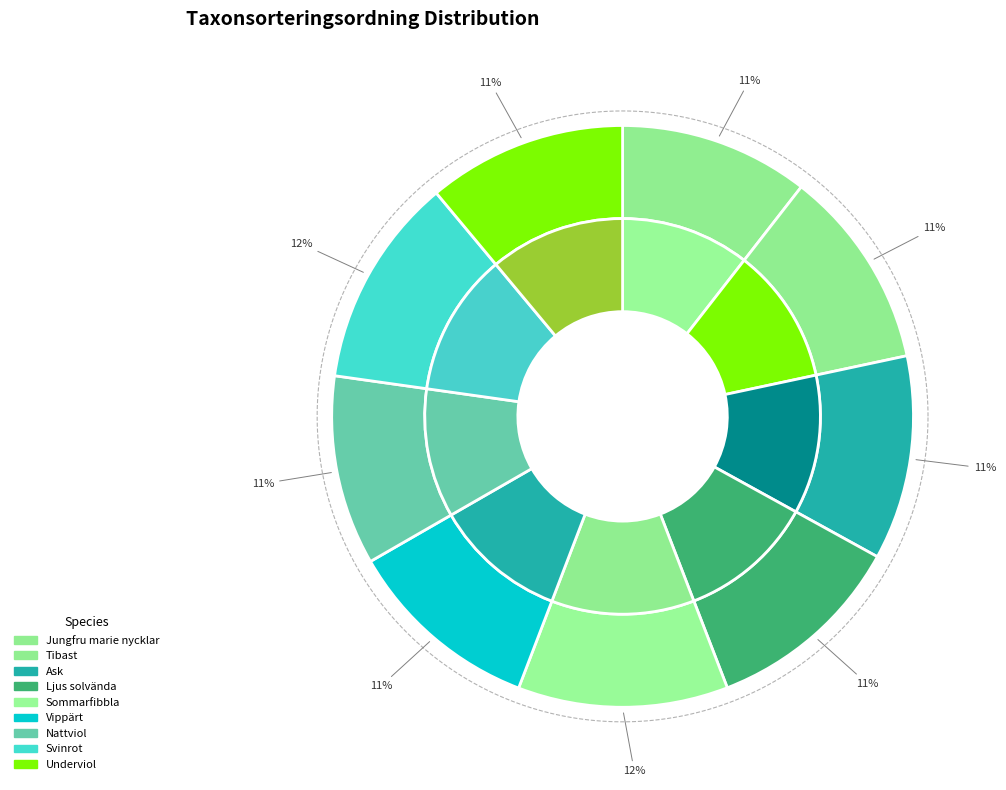

Is the sum of Jungfru marie nycklar and Ask greater than half?

No